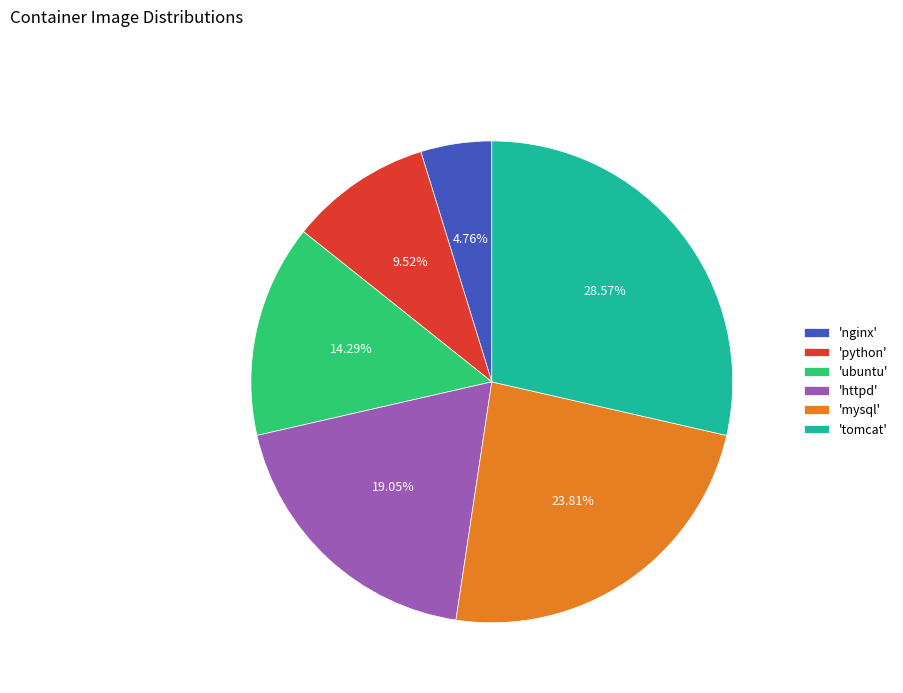

What is the largest slice in the pie chart?

'tomcat'